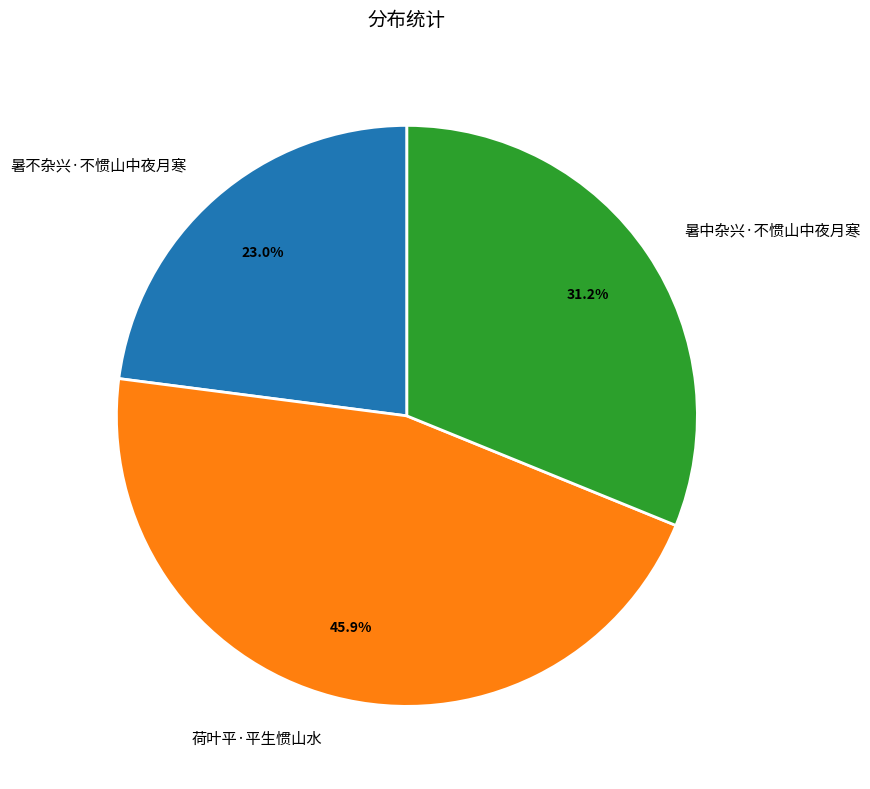

What is the total percentage of 荷叶平·平生惯山水 and 暑不杂兴·不惯山中夜月寒?

68.8%